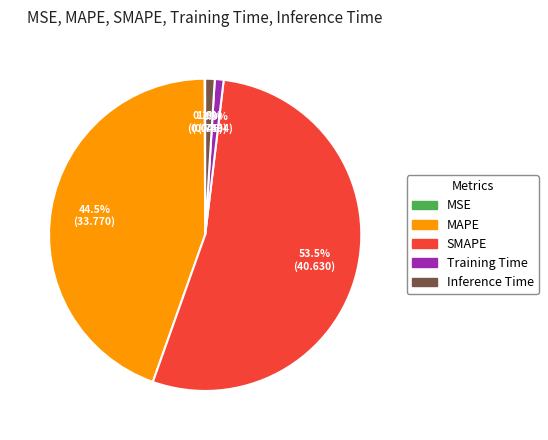

Which category accounts for the majority?

SMAPE